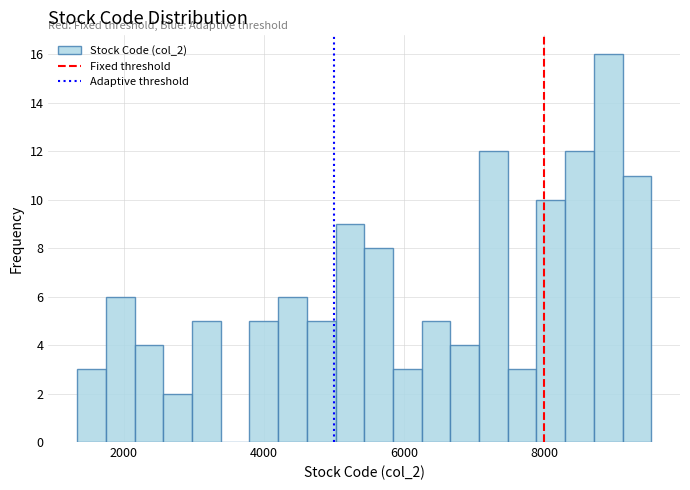

Read against the x-axis, roughly where is the centre of the tallest bar?

9000